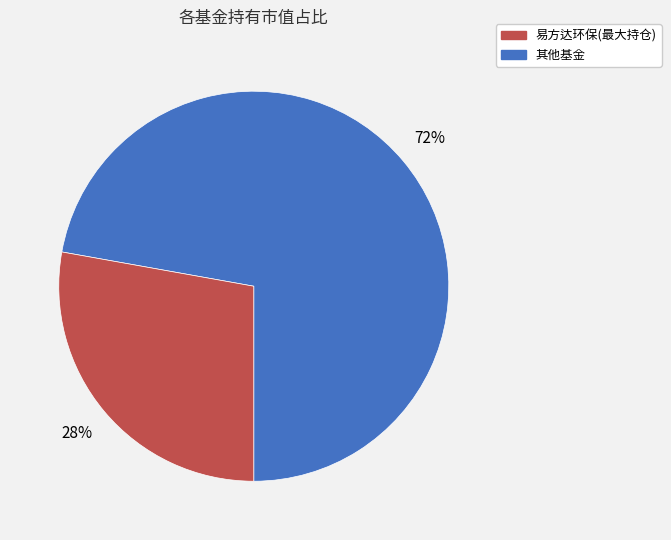

Is there any slice that represents more than half of the pie?

Yes